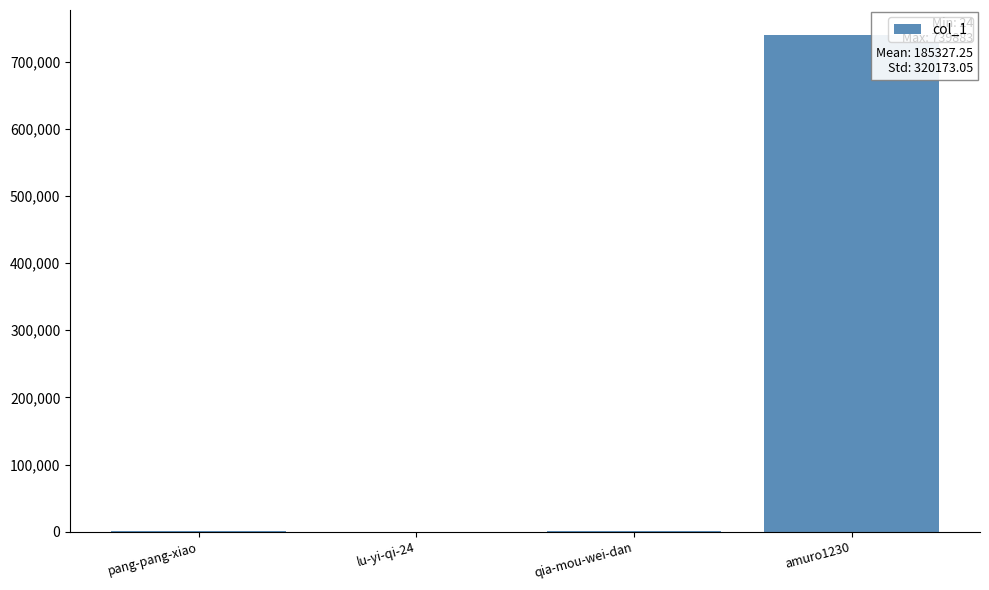

Read the value at amuro1230.

739883